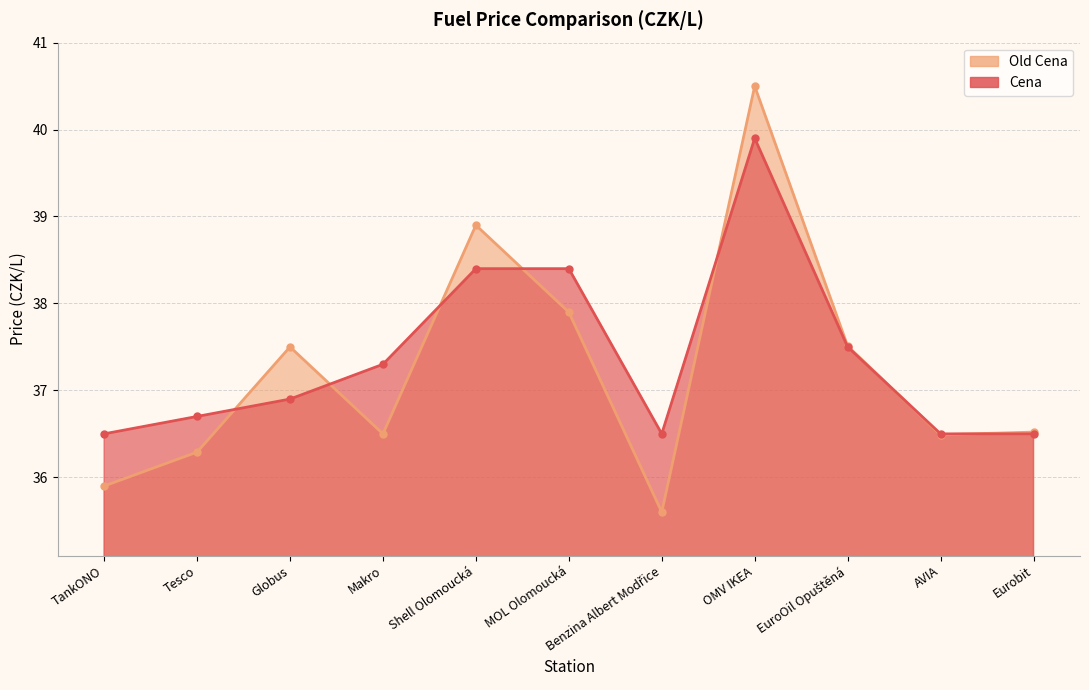

Reading left to right, transcribe all the data shown in this chart.

Cena: 36.5	36.7	36.9	37.3	38.4	38.4	36.5	39.9	37.5	36.5	36.5
Old Cena: 35.9	36.3	37.5	36.5	38.9	37.9	35.6	40.5	37.5	36.5	36.5